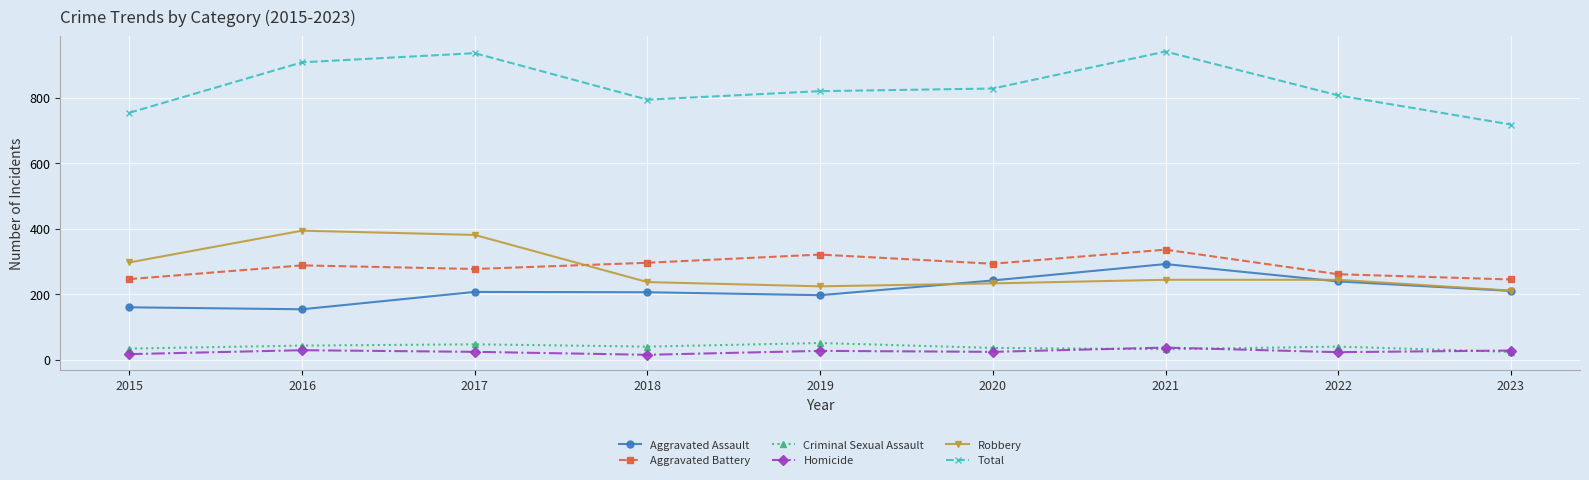

What is the spread (max minus min) of values at 2017?

912